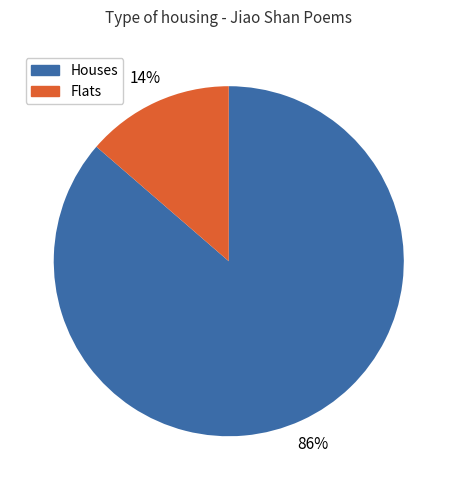

Is there a majority slice in this chart?

Yes